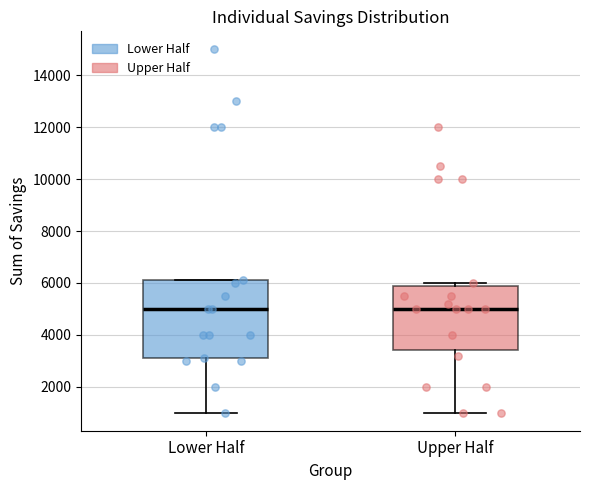

Where does the lower whisker of the box for Upper Half end on the y-axis? The values are not printed on the chart, so give them approximately, as read against the axis.

1000